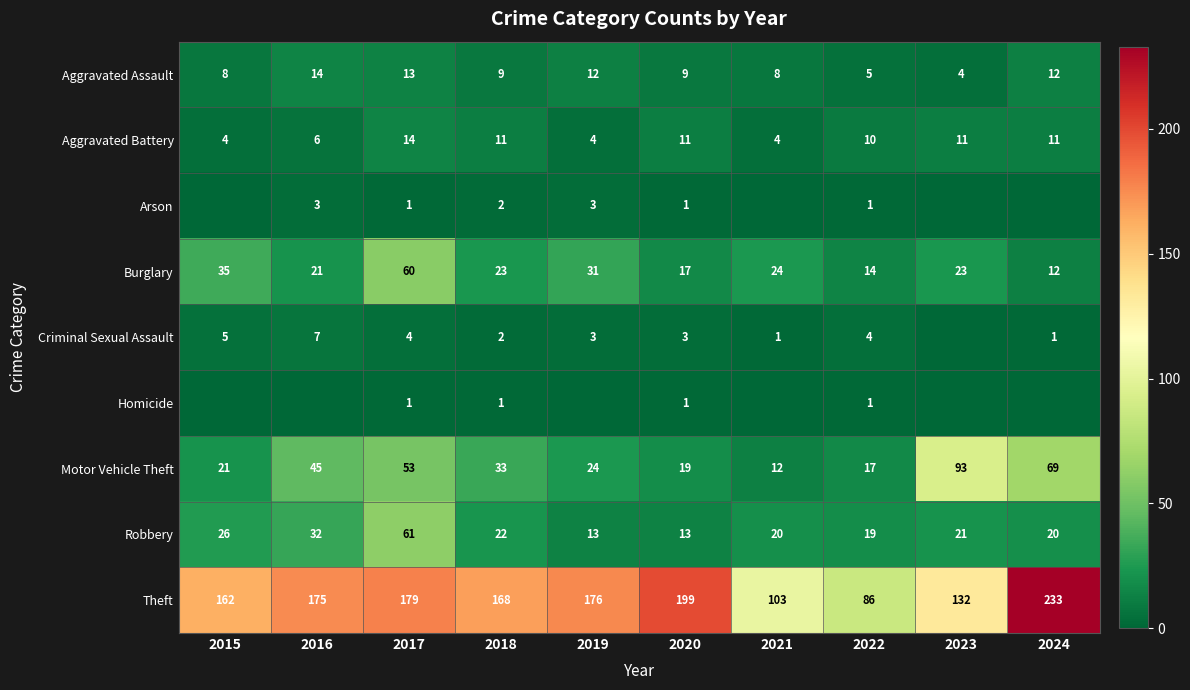

How many Aggravated Battery values are between 4 and 11?

9